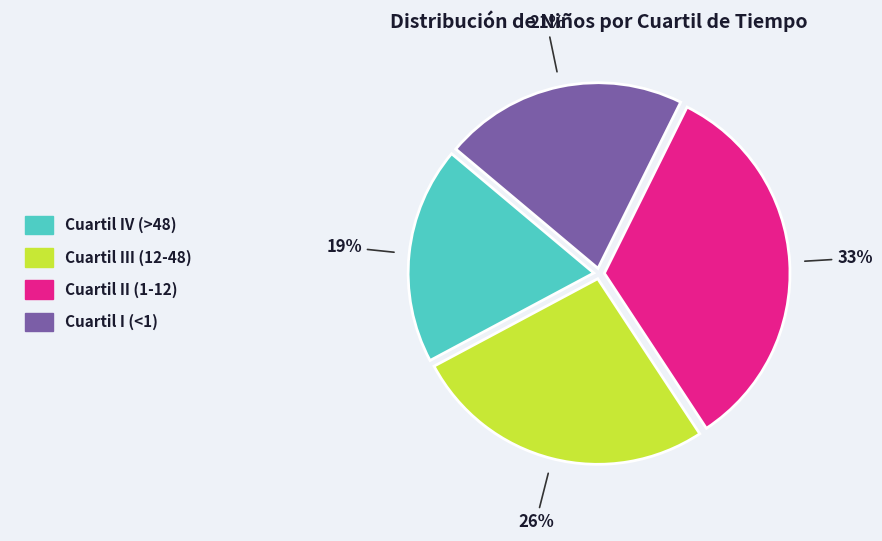

What is the smallest slice in the pie chart?

Cuartil IV (>48)